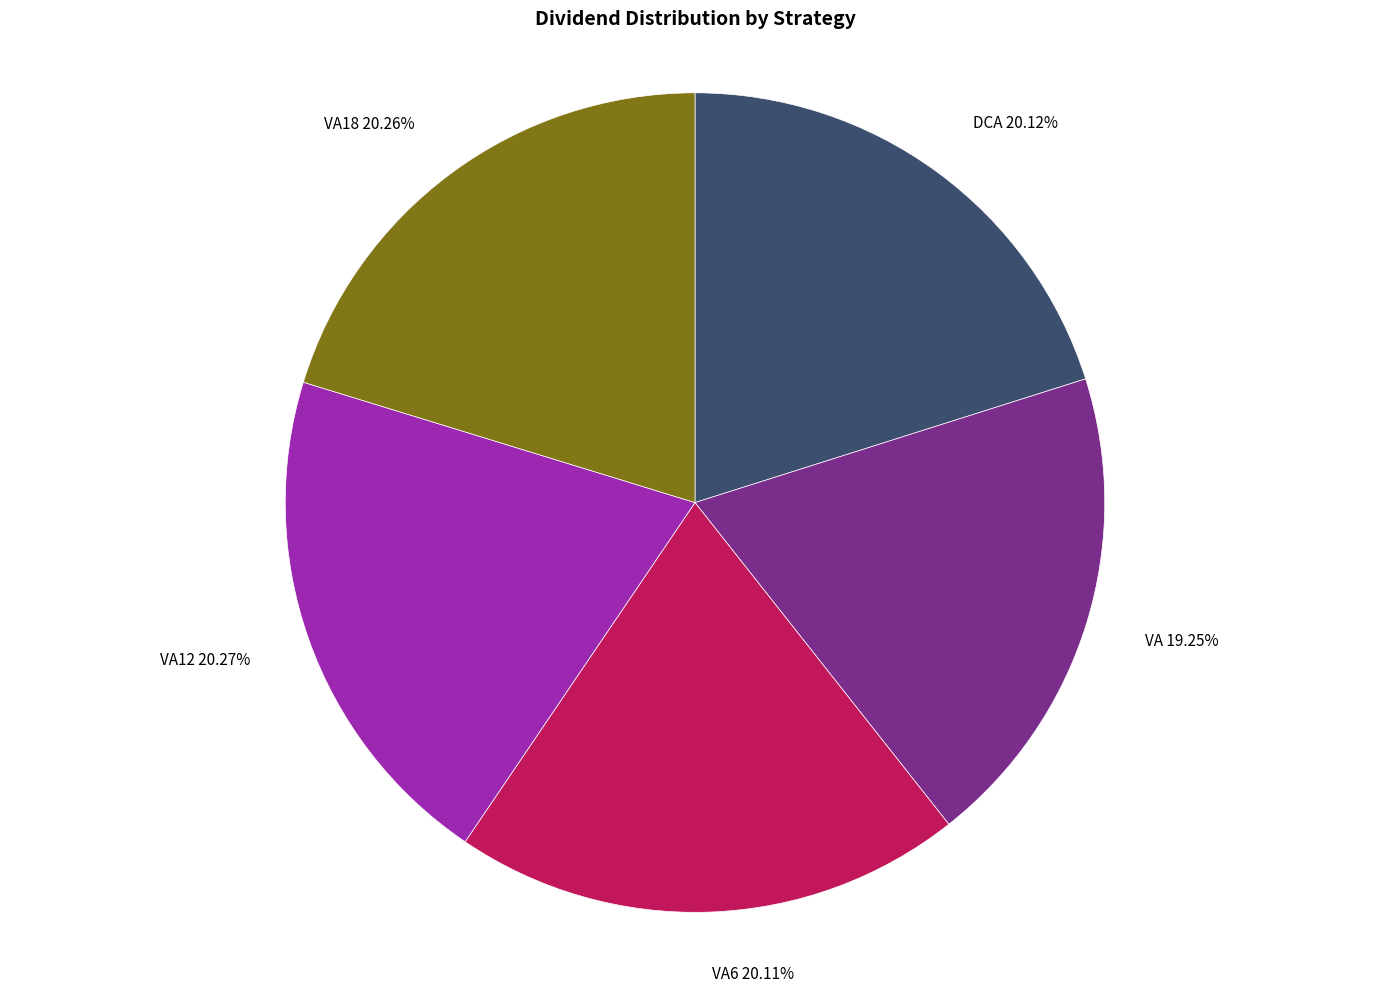

Is it true that VA is 19% of the pie?

True